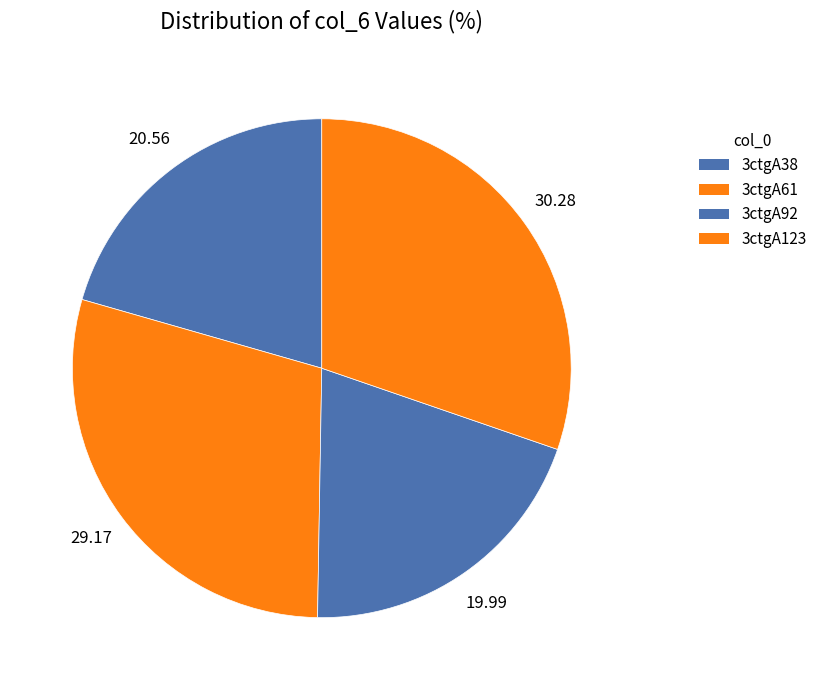

Which category has the smallest portion of the pie?

3ctgA92